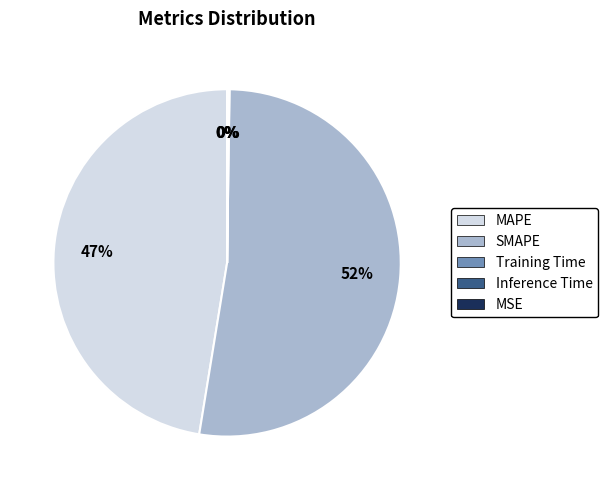

The MAPE slice represents 47% of the pie. True or false?

True